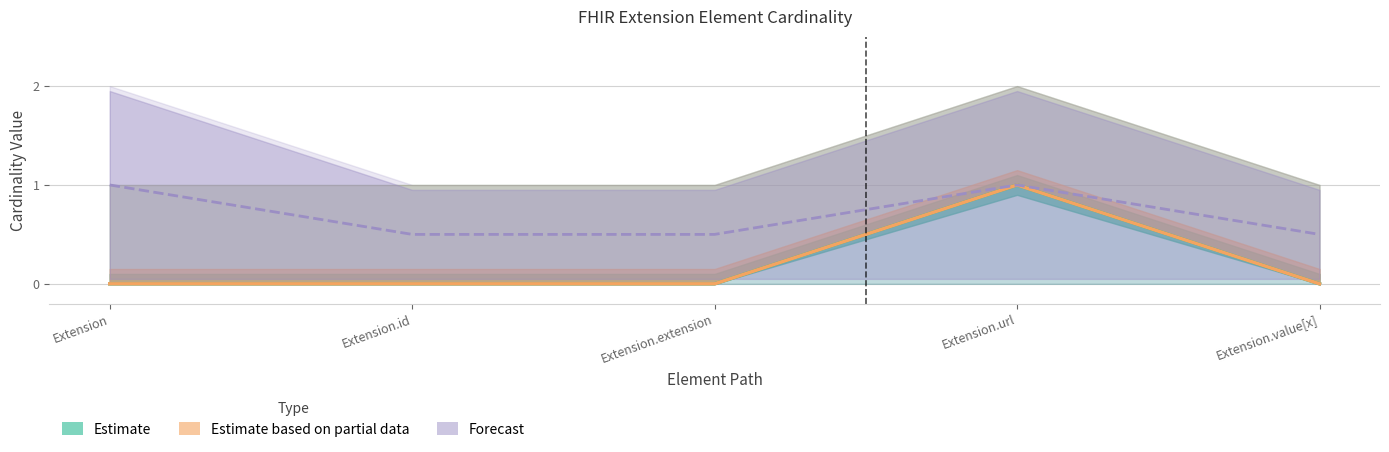

True or false: Estimate based on partial data and Forecast intersect in this chart.

False